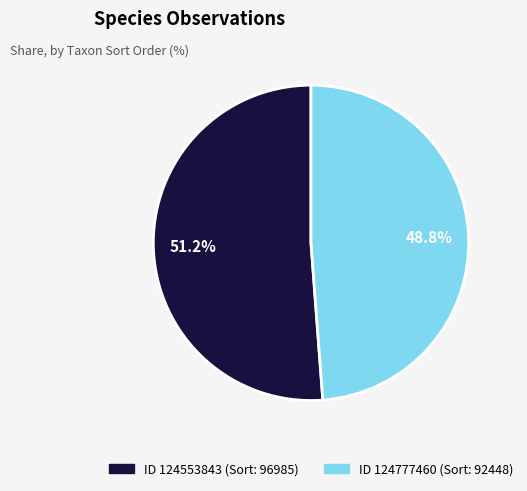

Is there a majority slice in this chart?

Yes